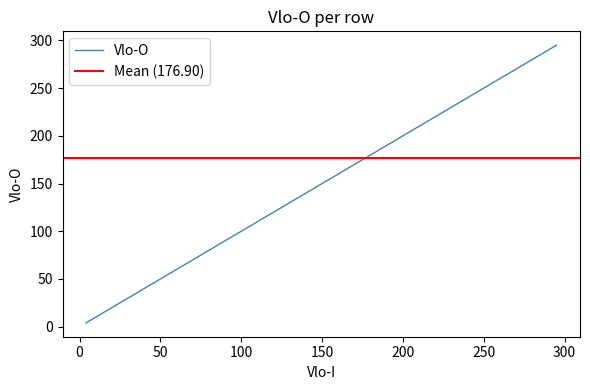

Reading right to left, list all the values displayed in this chart.

295	293	291	289	287	285	283	281	279	277	275	273	271	269	267	265	255	253	251	207	203	202	201	200	112	110	110	88	86	54	52	50	43	33	32	26	10	8	6	4